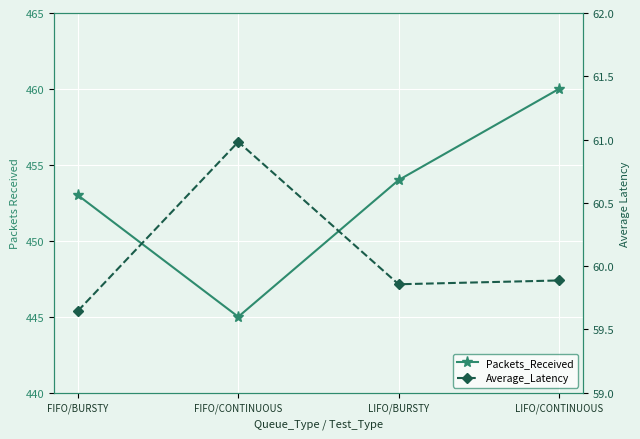

Rank the categories by Packets_Received value from lowest to highest.

FIFO/CONTINUOUS, FIFO/BURSTY, LIFO/BURSTY, LIFO/CONTINUOUS